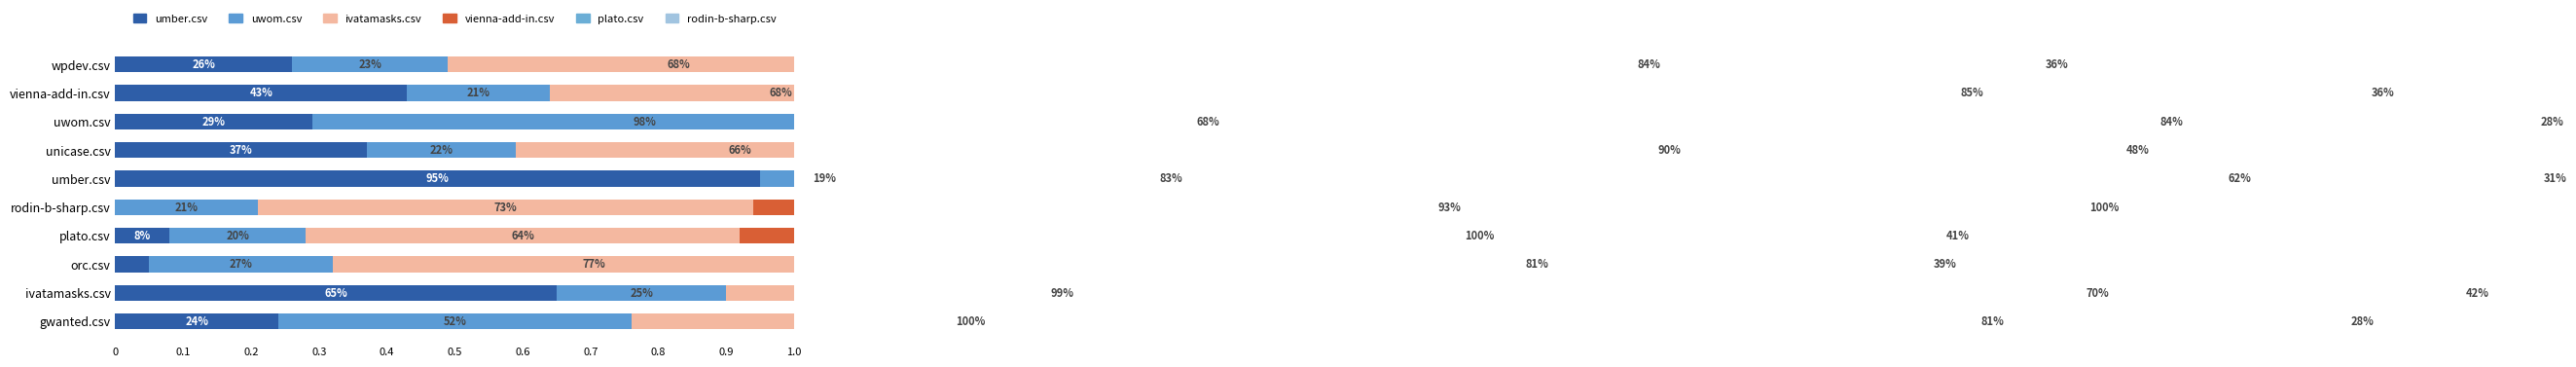

Which series has the largest total across all categories?

plato.csv